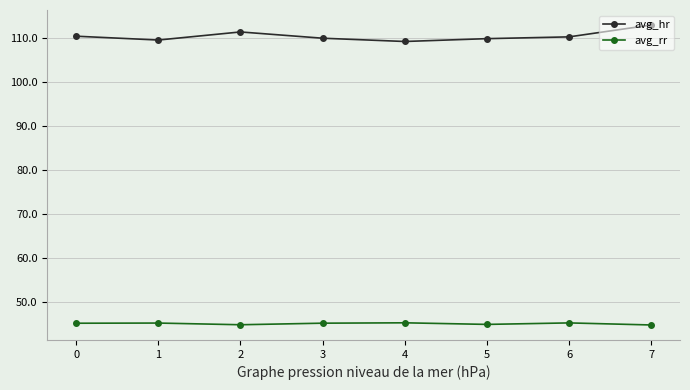

True or false: avg_hr has more than 2 points higher than both neighbors.

False